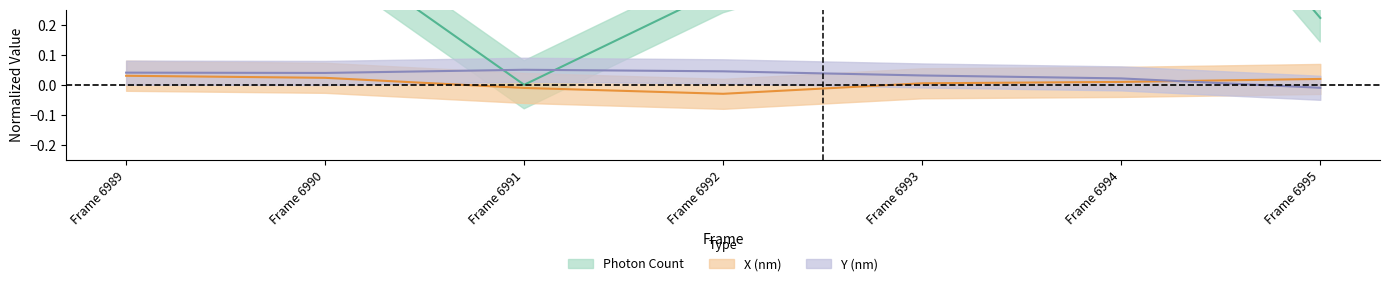

Which series has the largest range (max minus min)?

Photon Count